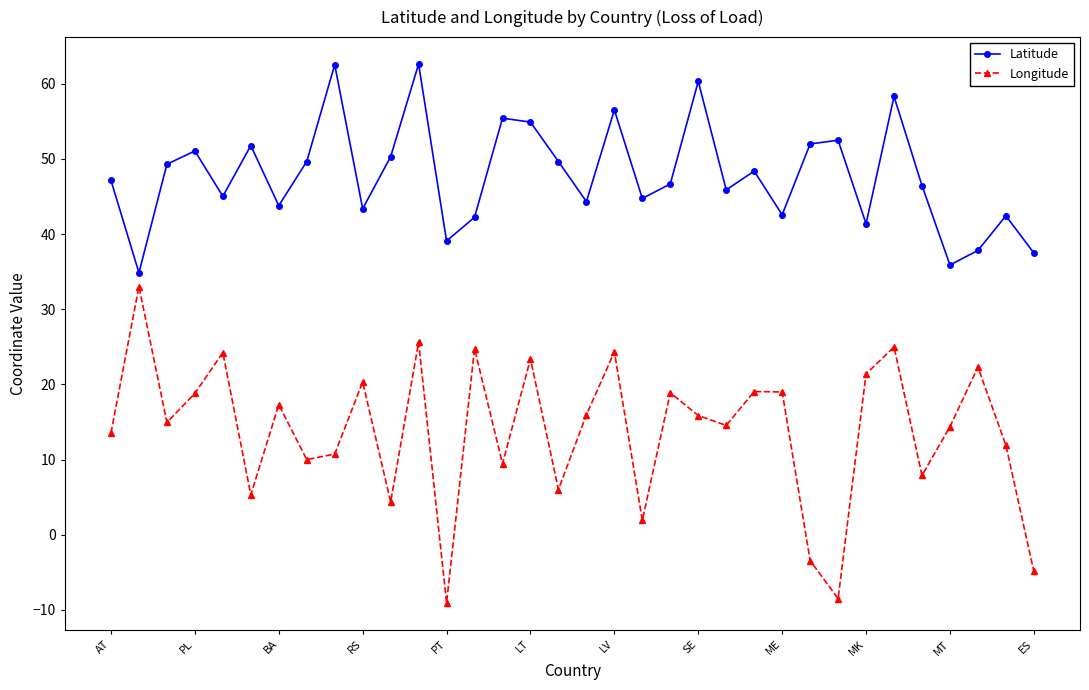

What are all the series names shown in the legend?

Latitude, Longitude